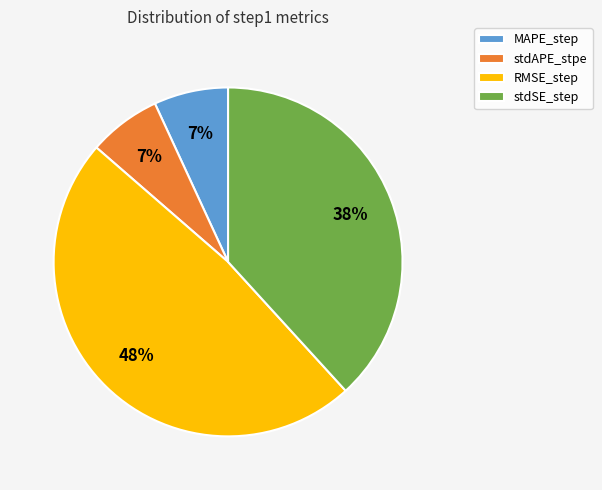

Is RMSE_step the majority of the pie?

No